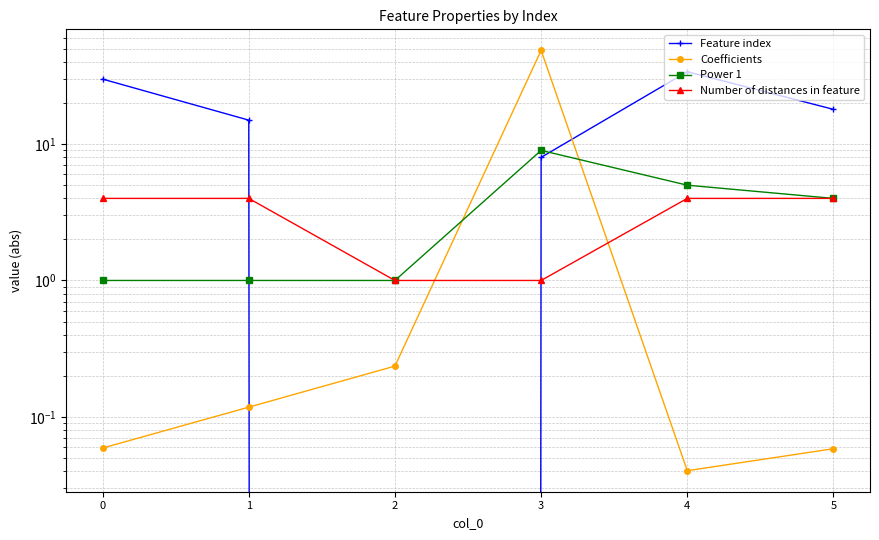

What is the difference between the maximum and minimum values in the Power 1 series?

8.0